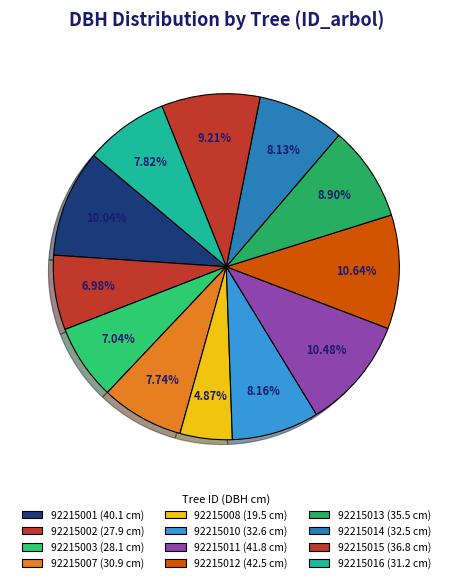

To the nearest percent, what percentage of the pie is 92215003?

7%